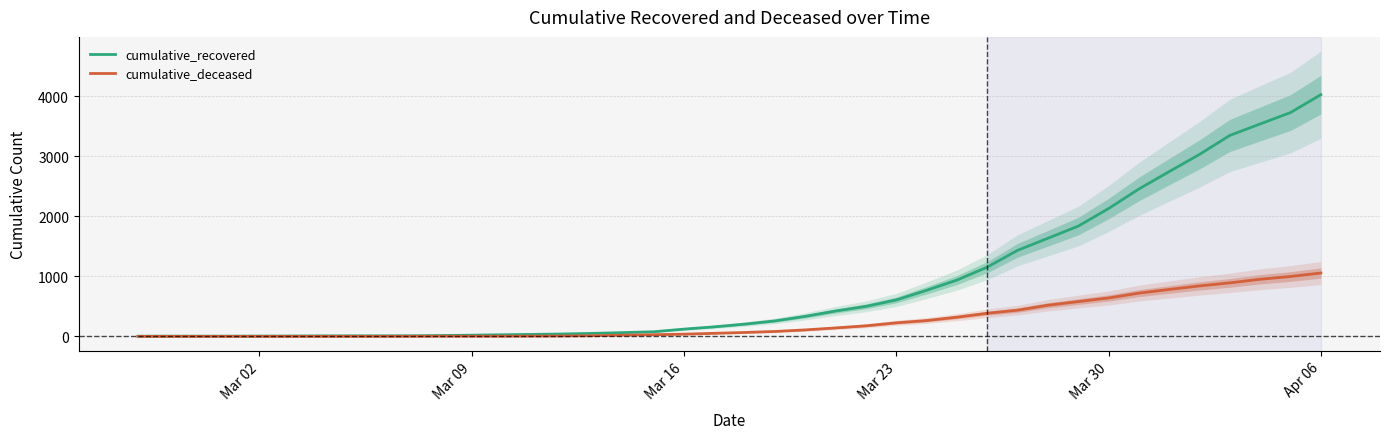

Reading left to right, what are all the values shown in this chart?

cumulative_recovered: 3	4	4	4	5	6	8	9	9	10	14	20	27	33	40	50	63	77	121	159	204	258	334	423	500	607	768	938	1154	1434	1635	1837	2130	2456	2746	3033	3349	3540	3730	4028
cumulative_deceased: 0	0	0	0	0	0	0	0	0	1	2	2	2	4	6	11	20	28	37	51	65	82	108	141	176	226	264	320	385	437	519	580	640	721	782	841	892	952	998	1056